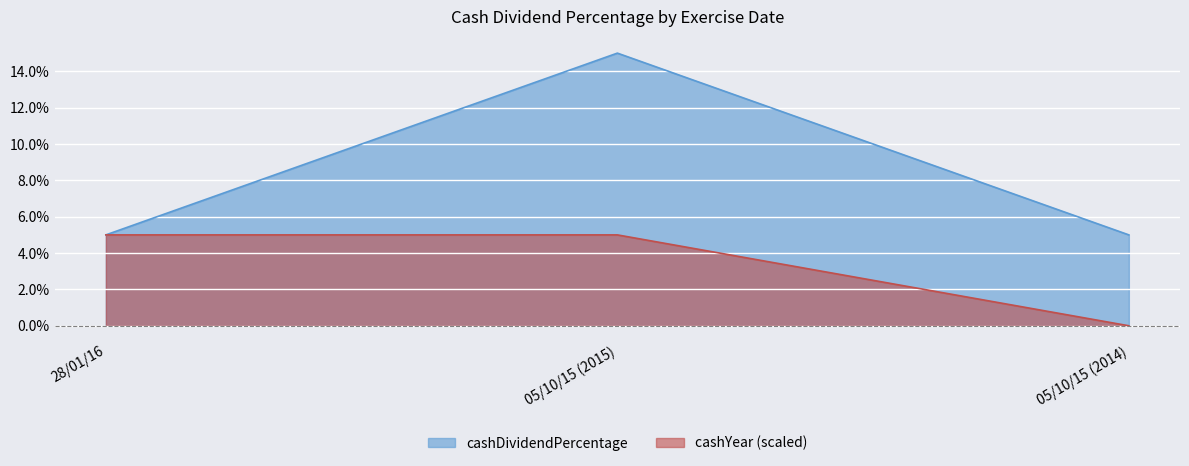

Which label corresponds to the largest value in the chart?

05/10/15 (2015)